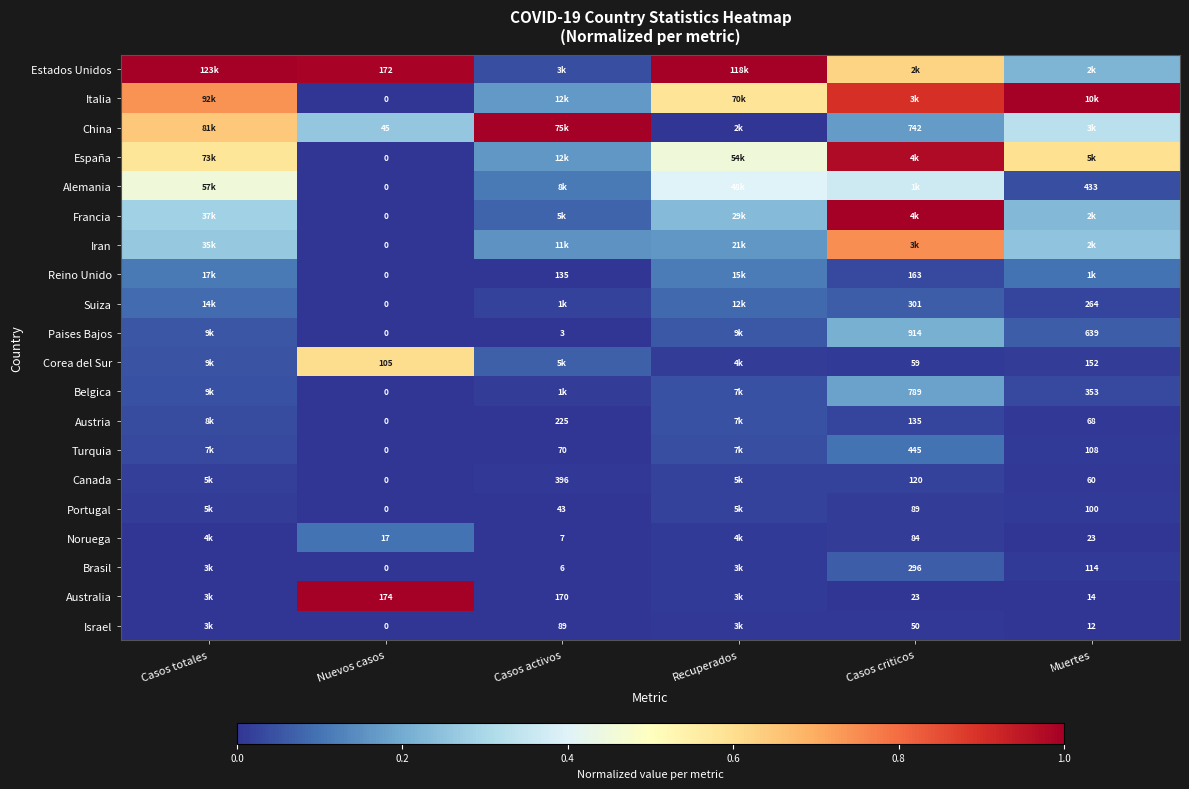

How many categories are shown in the chart?

6